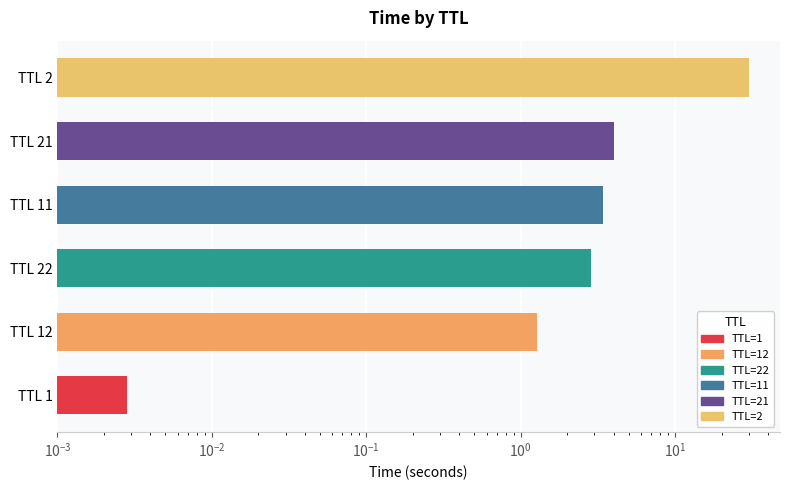

Reading right to left, what are all the values shown in this chart?

30.0	4.0	3.4	2.9	1.3	0.0